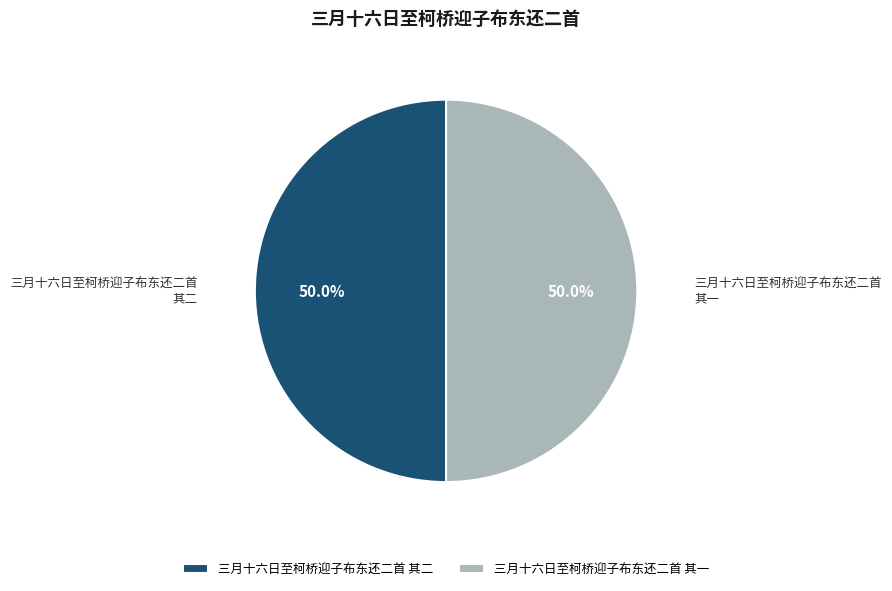

What portion of the pie excludes 三月十六日至柯桥迎子布东还二首 其二?

50.0%